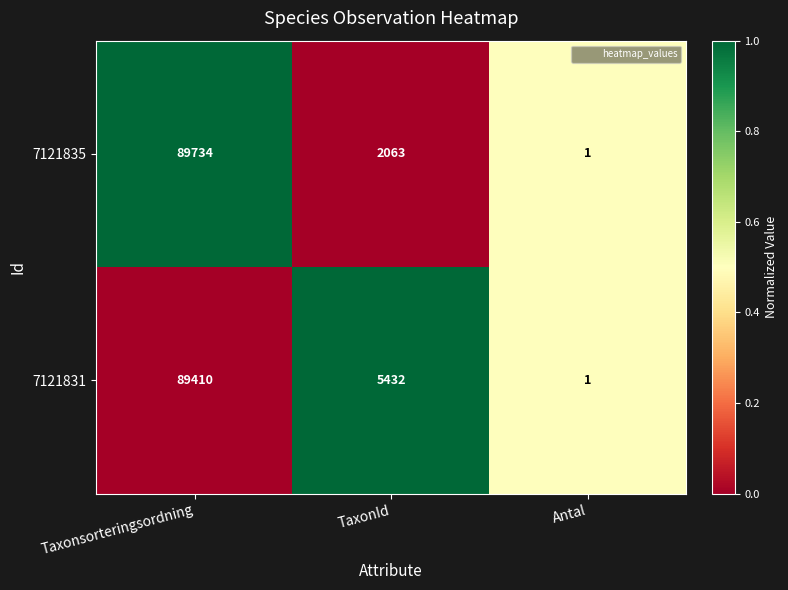

Is the value of 7121835 at TaxonId greater than the value of 7121831 at Antal?

Yes